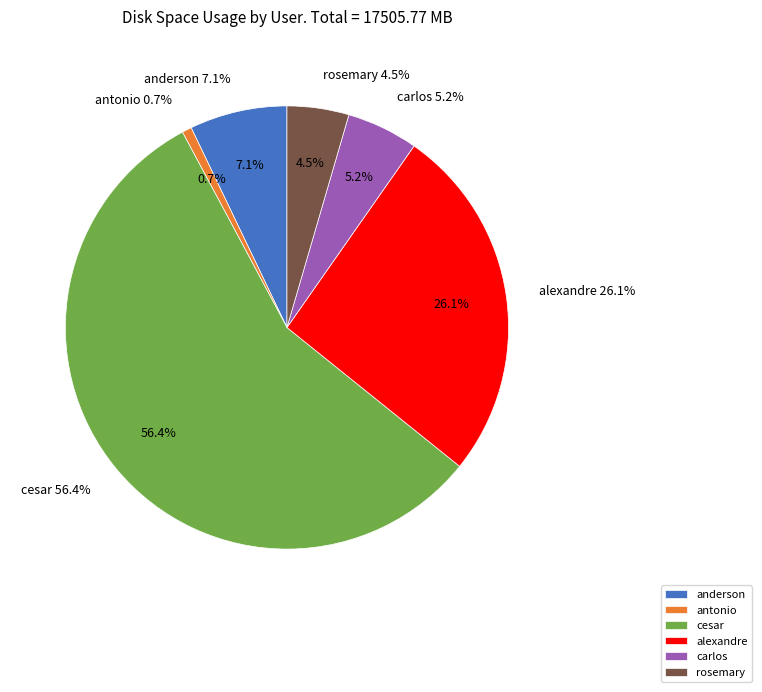

To the nearest percent, what is the combined percentage of rosemary and carlos?

10%